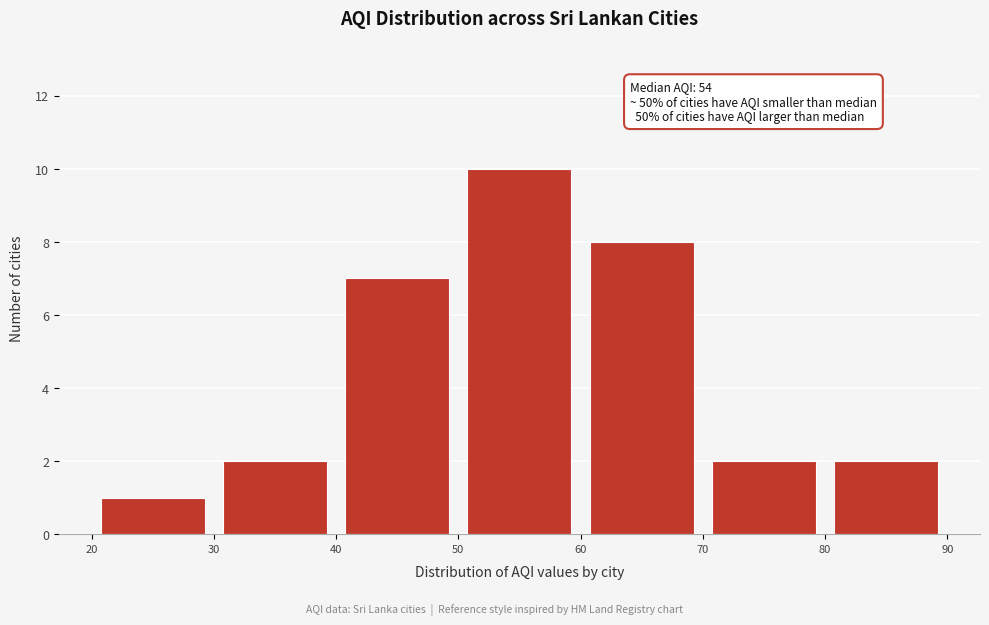

Which range on the x-axis has the tallest bar?

50 to 60